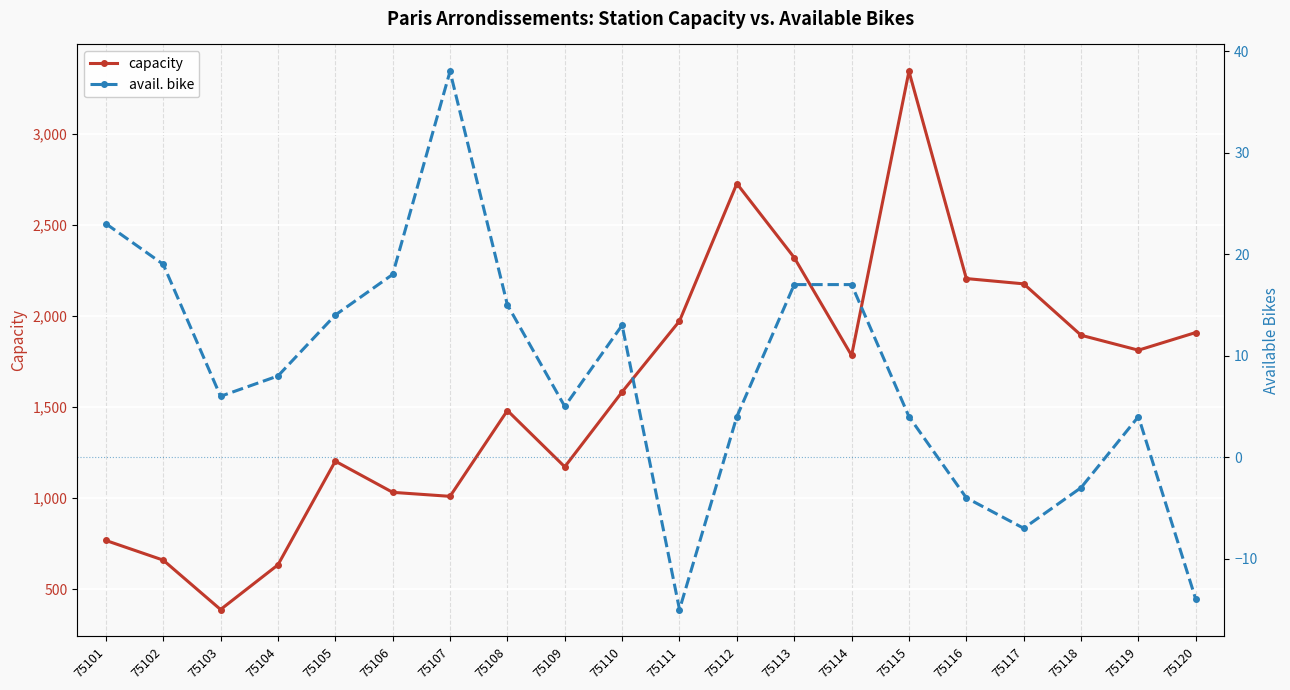

What is the value of the capacity point at the 3rd from the left?

389